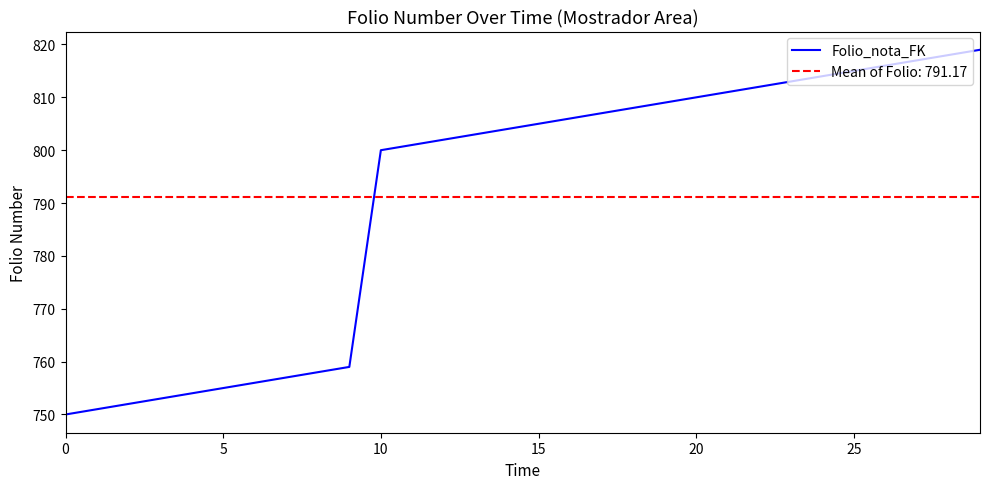

What is the average value?

791